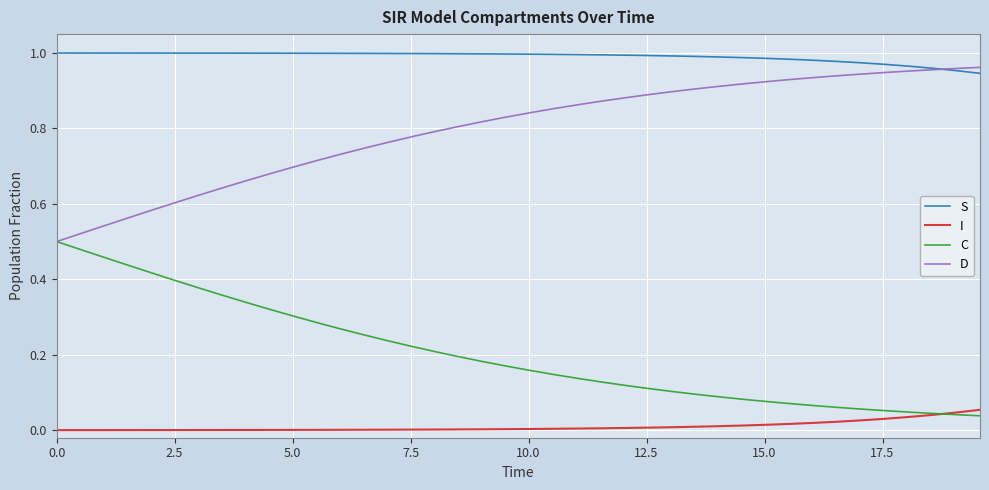

True or false: I and D intersect in this chart.

False